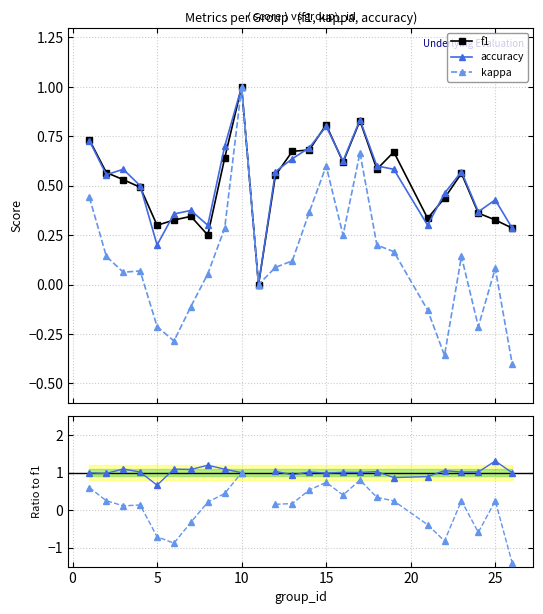

What is the highest value of the kappa series?

1.0